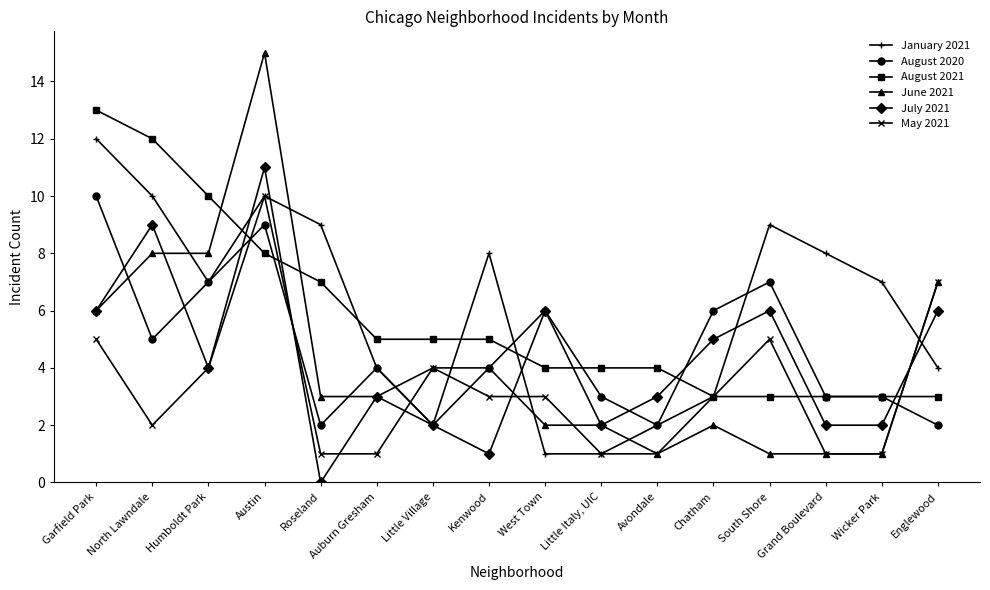

Between which two adjacent categories do June 2021 and January 2021 first intersect?

North Lawndale and Humboldt Park